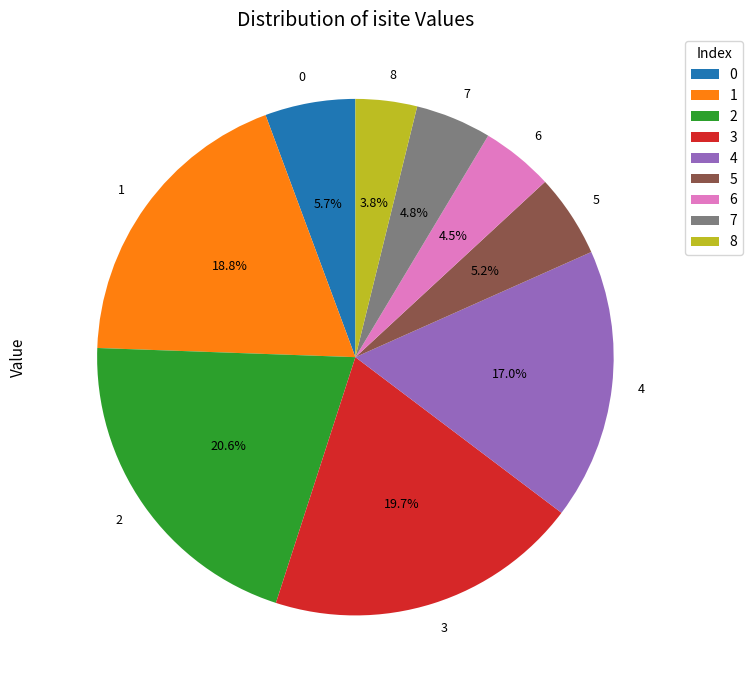

To the nearest percent, what is the combined percentage of 4 and 8?

21%